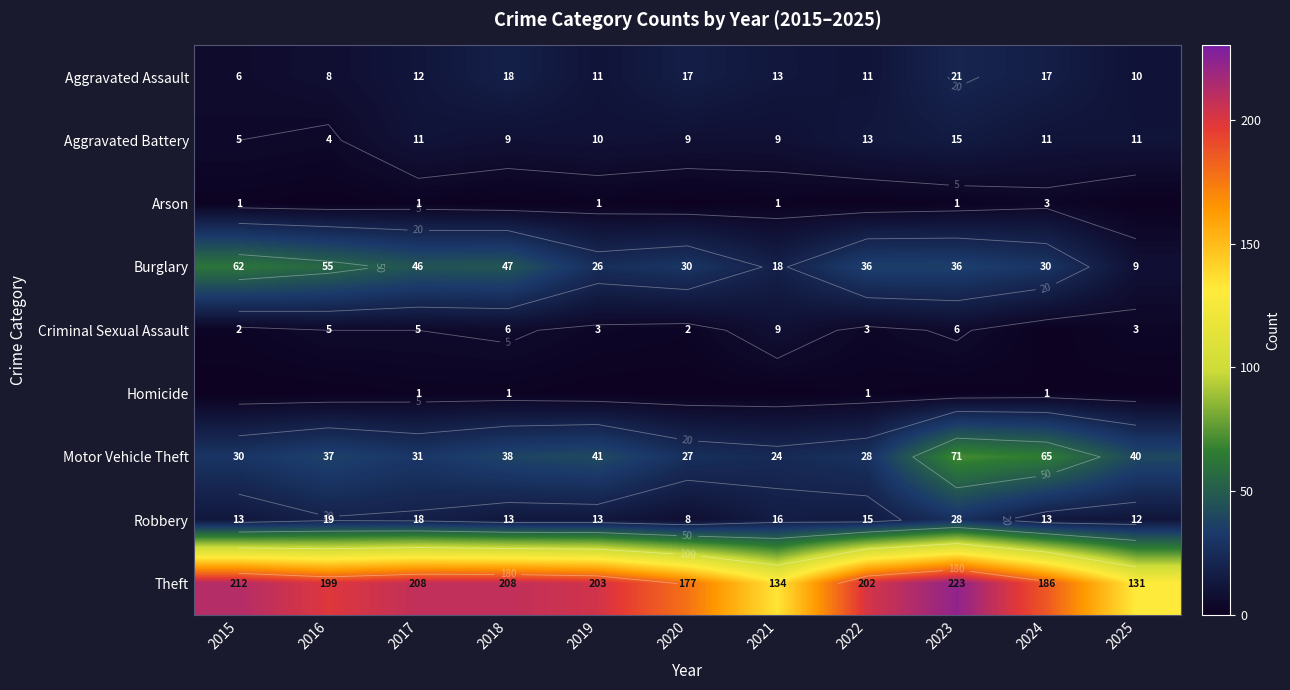

At how many categories does at least one series exceed 48?

11